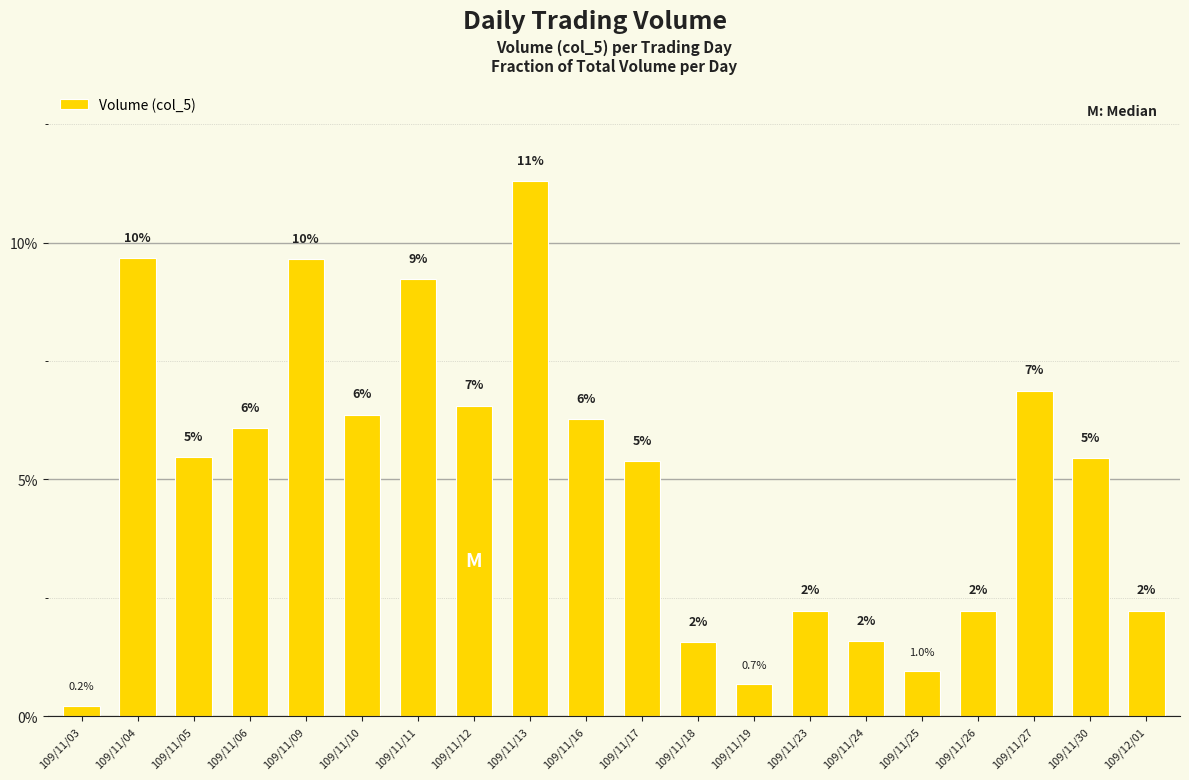

Are the bars horizontal?

No